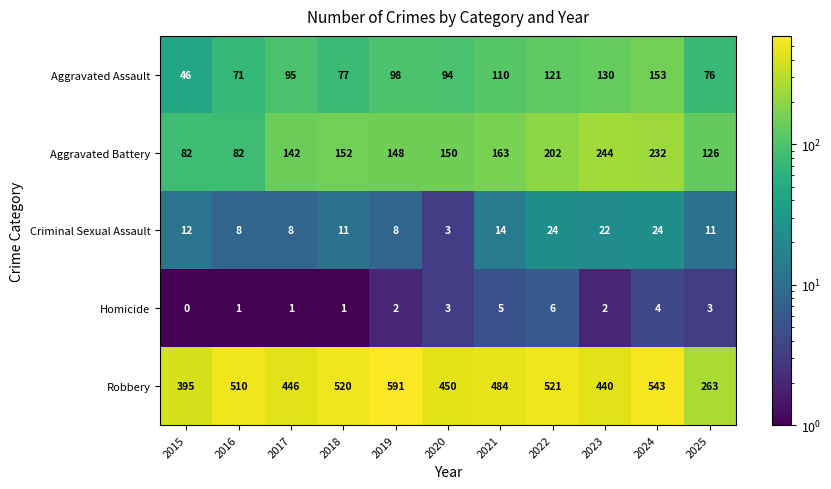

At which category is the sum across all series the highest?

2024